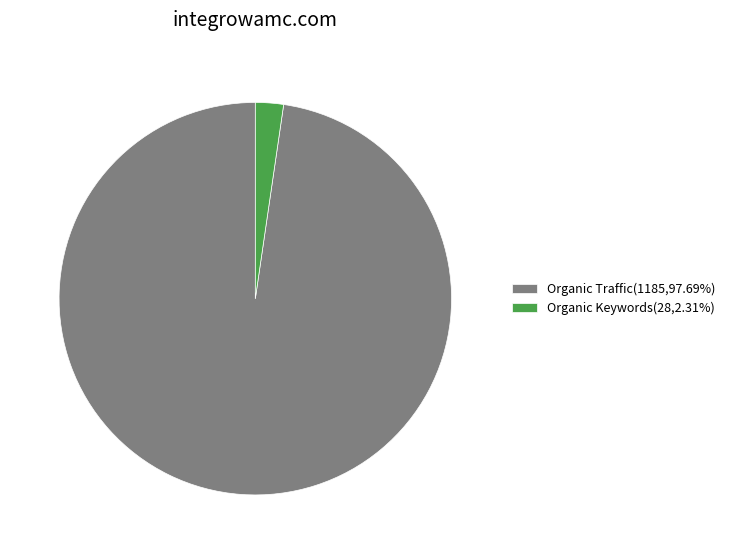

Is there any slice that represents more than half of the pie?

Yes